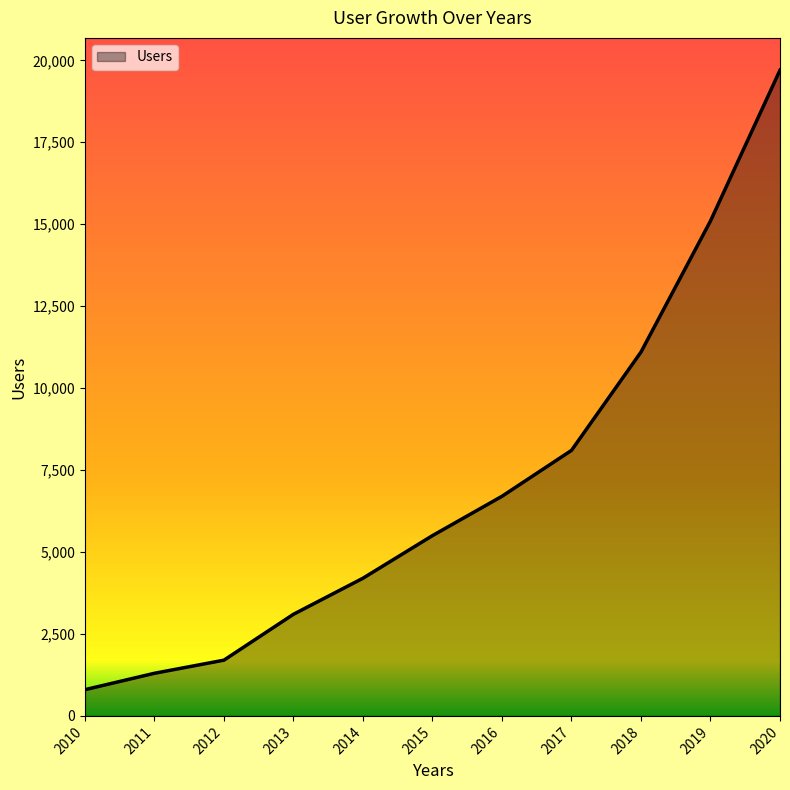

What is the approximate value at 2018, to the nearest 100?

11100